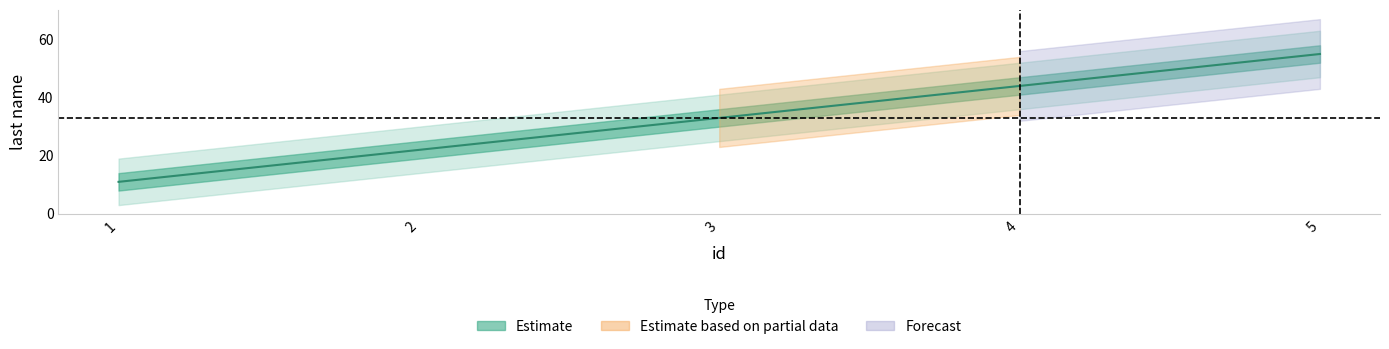

List the labels in order of value, smallest first.

1, 2, 3, 4, 5